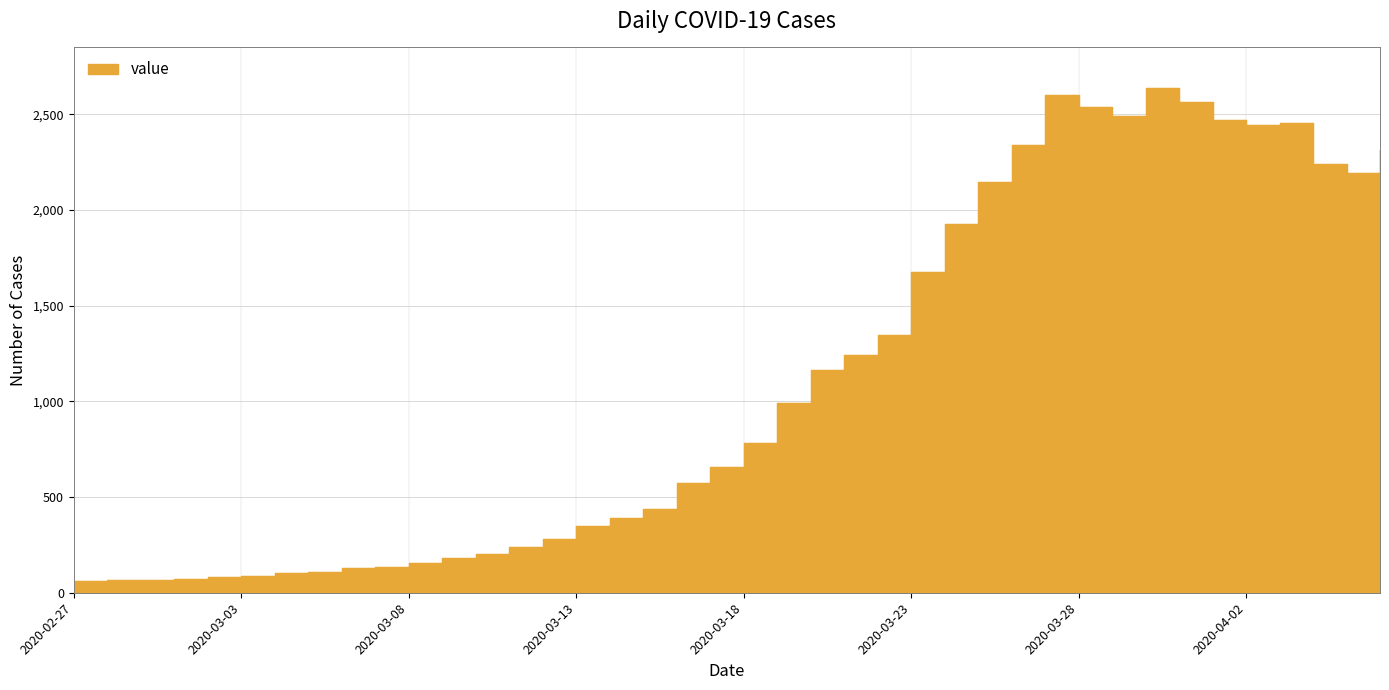

Rank the categories by value from lowest to highest.

2020-02-27, 2020-02-28, 2020-02-29, 2020-03-01, 2020-03-02, 2020-03-03, 2020-03-04, 2020-03-05, 2020-03-06, 2020-03-07, 2020-03-08, 2020-03-09, 2020-03-10, 2020-03-11, 2020-03-12, 2020-03-13, 2020-03-14, 2020-03-15, 2020-03-16, 2020-03-17, 2020-03-18, 2020-03-19, 2020-03-20, 2020-03-21, 2020-03-22, 2020-03-23, 2020-03-24, 2020-03-25, 2020-04-05, 2020-04-04, 2020-04-06, 2020-03-26, 2020-04-02, 2020-04-03, 2020-04-01, 2020-03-29, 2020-03-28, 2020-03-31, 2020-03-27, 2020-03-30